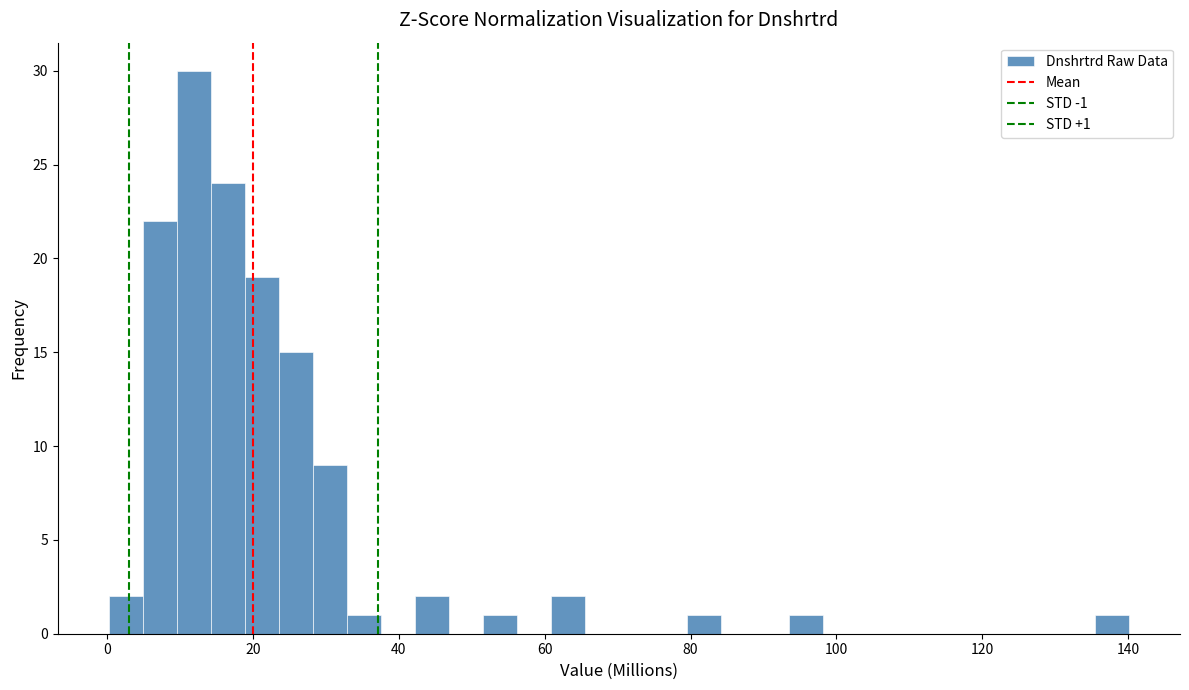

Around what value on the x-axis is the tallest bar? Give the approximate position of its centre, as read against the axis.

12